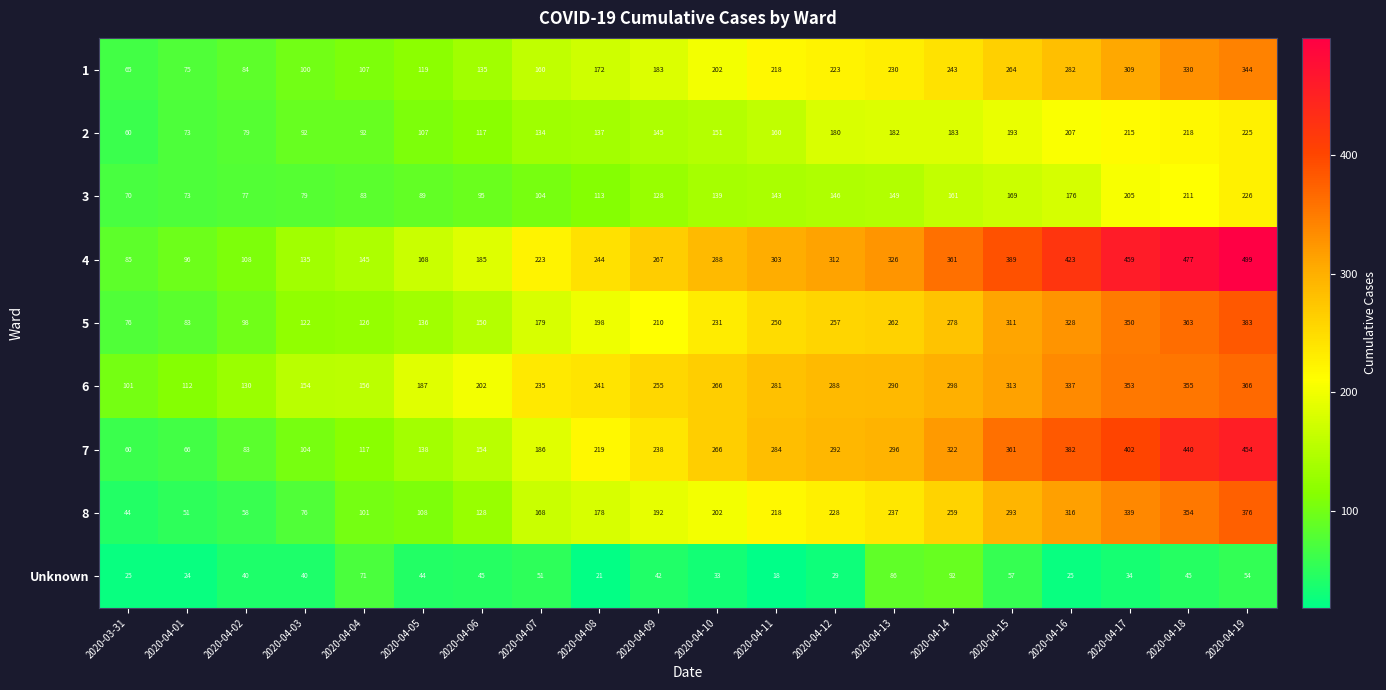

How many data points in 5 are less than 231?

10